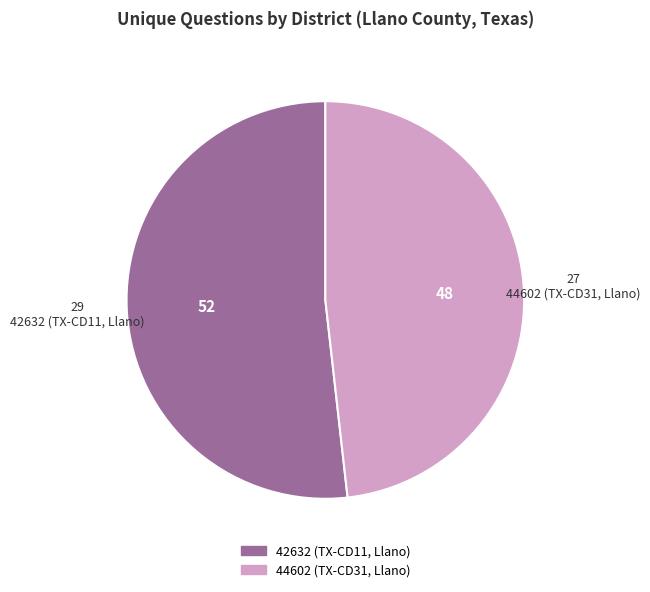

Which category has the smallest portion of the pie?

44602